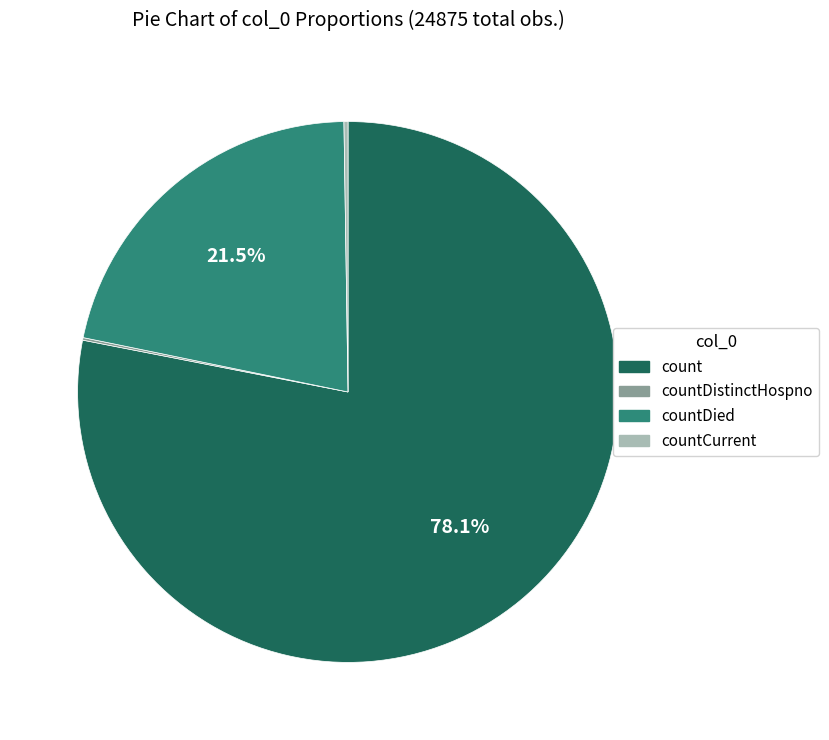

Is there any slice that represents more than half of the pie?

Yes